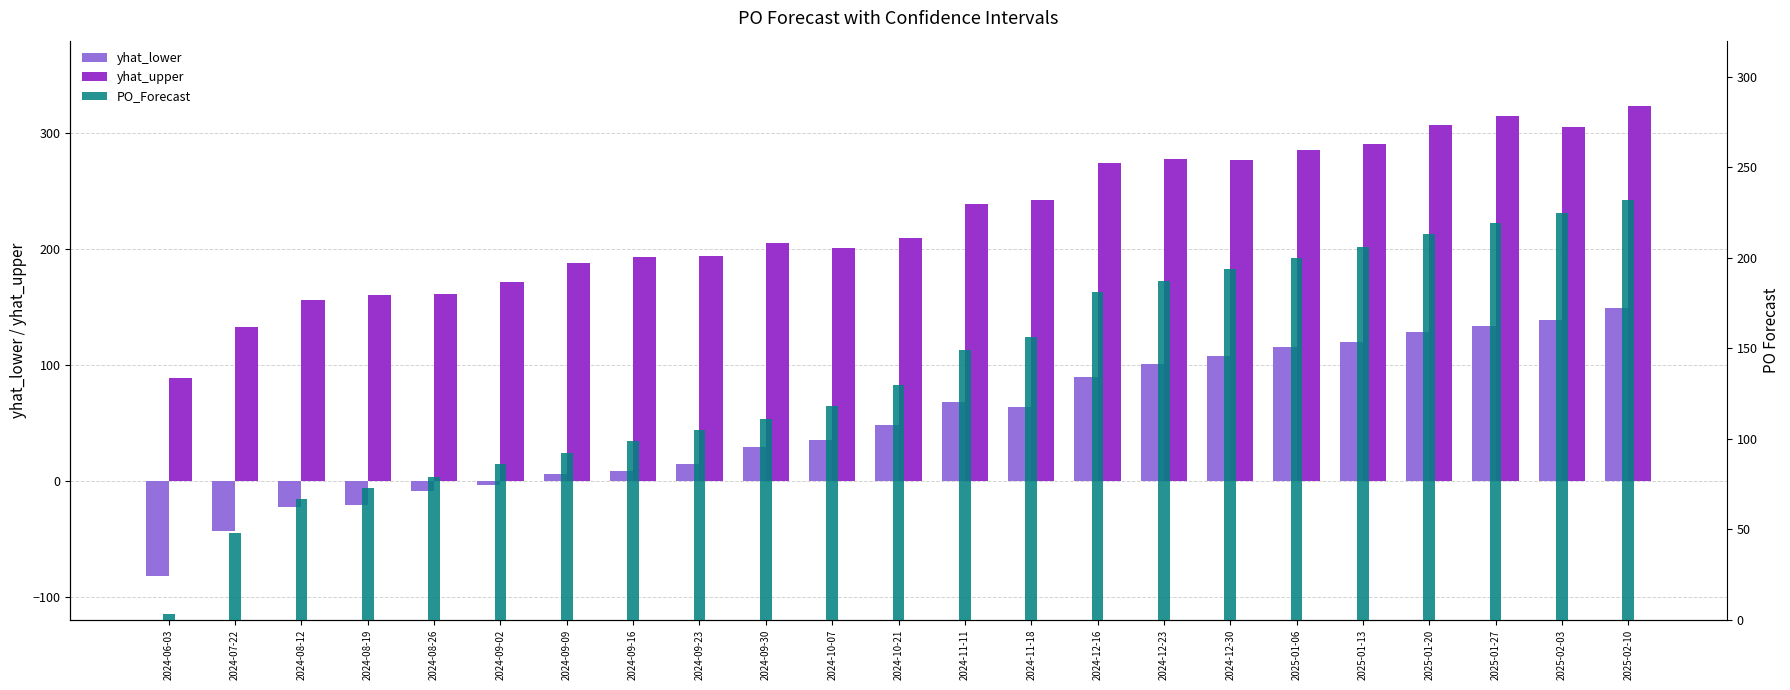

Reading right to left, transcribe all the data shown in this chart.

yhat_lower: 2025-02-10=149.2	2025-02-03=138.6	2025-01-27=133.3	2025-01-20=128.3	2025-01-13=119.6	2025-01-06=115.1	2024-12-30=107.8	2024-12-23=100.7	2024-12-16=89.3	2024-11-18=64.1	2024-11-11=67.9	2024-10-21=47.8	2024-10-07=35.4	2024-09-30=29.5	2024-09-23=14.2	2024-09-16=8.7	2024-09-09=5.6	2024-09-02=-3.4	2024-08-26=-8.5	2024-08-19=-20.6	2024-08-12=-22.8	2024-07-22=-43.2	2024-06-03=-81.9
yhat_upper: 2025-02-10=323.2	2025-02-03=305.4	2025-01-27=314.9	2025-01-20=307.1	2025-01-13=290.6	2025-01-06=285.5	2024-12-30=276.7	2024-12-23=278.2	2024-12-16=274.2	2024-11-18=242.7	2024-11-11=239.1	2024-10-21=209.5	2024-10-07=200.9	2024-09-30=205.2	2024-09-23=194.1	2024-09-16=193.3	2024-09-09=188.1	2024-09-02=171.8	2024-08-26=161.5	2024-08-19=160.6	2024-08-12=156.0	2024-07-22=132.6	2024-06-03=89.0
PO_Forecast: 2025-02-10=232.0	2025-02-03=225.0	2025-01-27=219.0	2025-01-20=213.0	2025-01-13=206.0	2025-01-06=200.0	2024-12-30=194.0	2024-12-23=187.0	2024-12-16=181.0	2024-11-18=156.0	2024-11-11=149.0	2024-10-21=130.0	2024-10-07=118.0	2024-09-30=111.0	2024-09-23=105.0	2024-09-16=99.0	2024-09-09=92.0	2024-09-02=86.0	2024-08-26=79.0	2024-08-19=73.0	2024-08-12=67.0	2024-07-22=48.0	2024-06-03=3.0